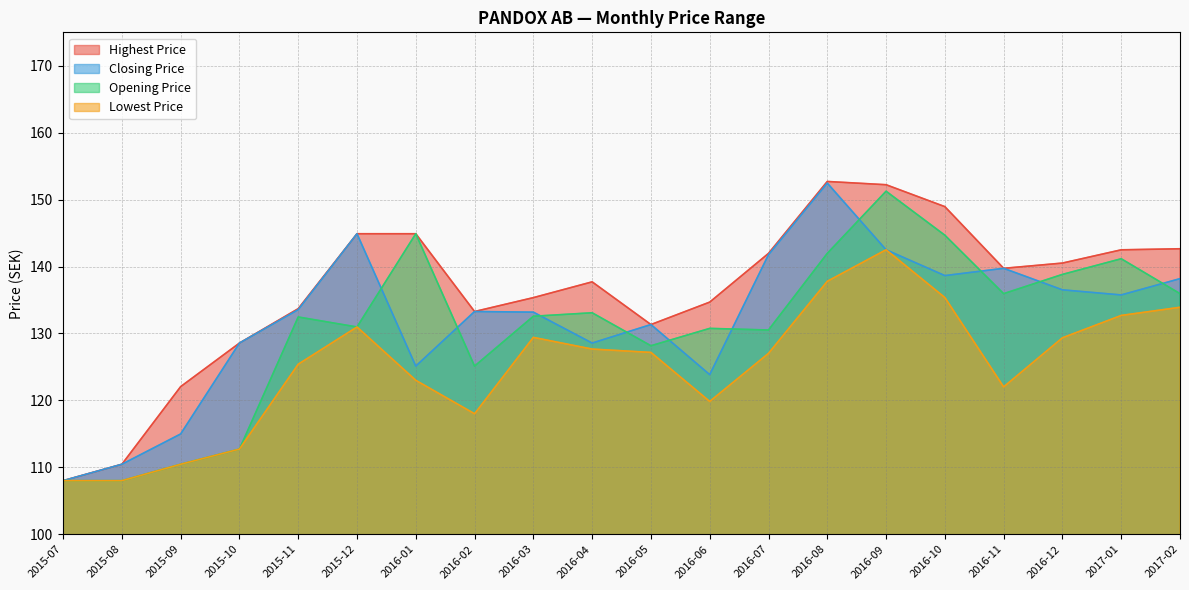

True or false: Closing Price has a value of 70.2 at 2017-01.

False